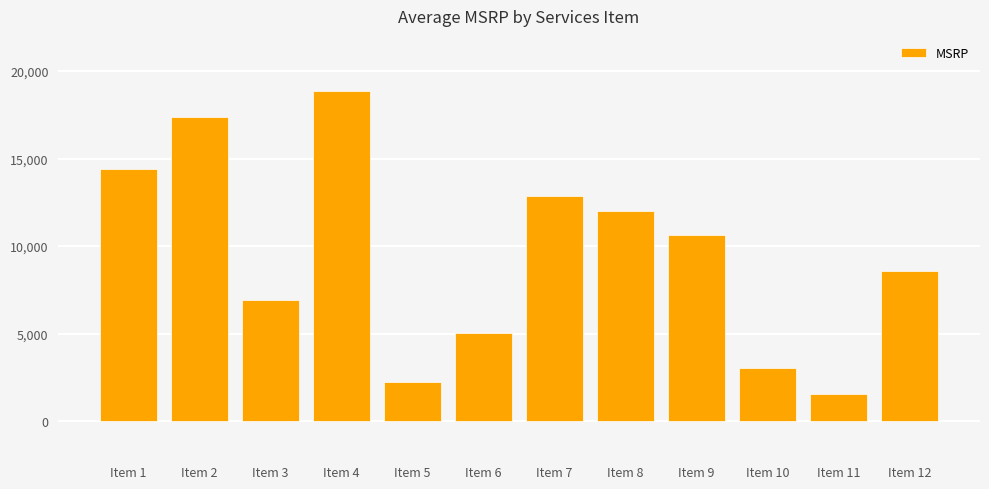

What value does the data have at Item 1?

14417